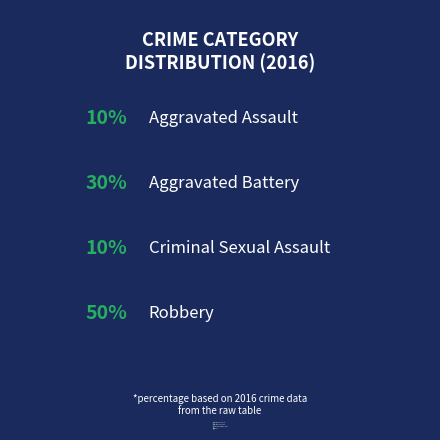

To the nearest percent, what portion does Aggravated Battery represent?

30%